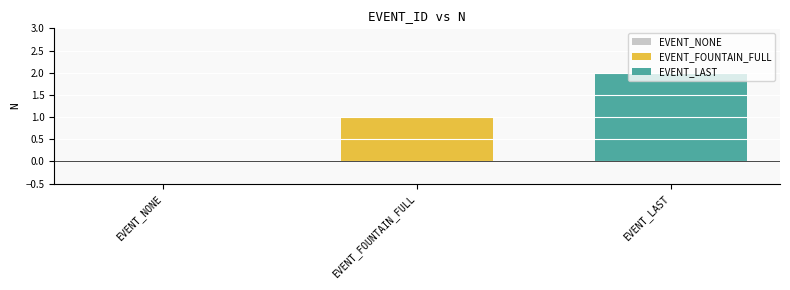

Rank the series by their maximum value, from lowest to highest.

EVENT_FOUNTAIN_FULL, EVENT_LAST